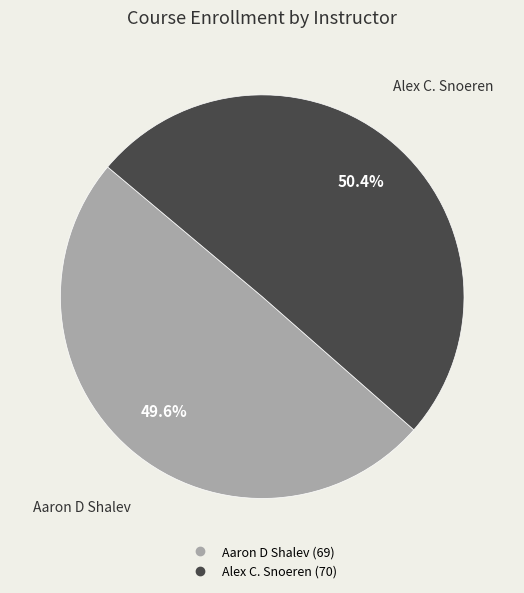

Does Aaron D Shalev account for over 50% of the chart?

No